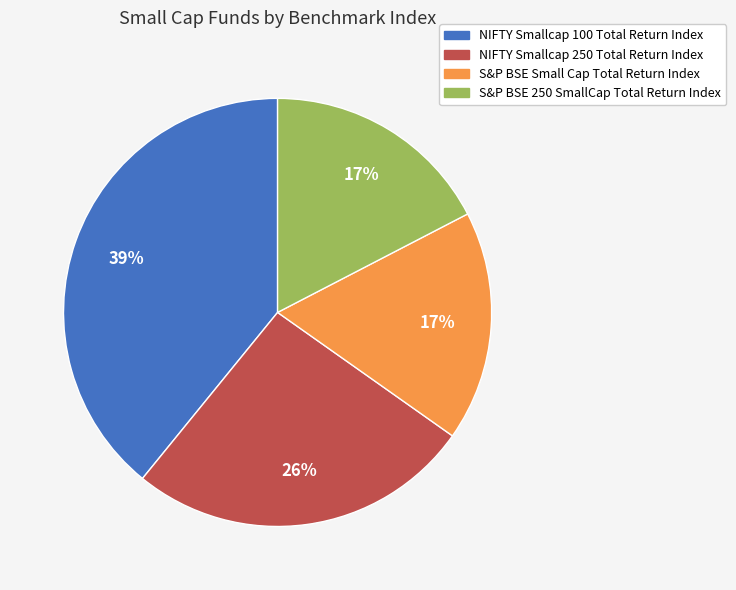

Does any single category account for the majority?

No